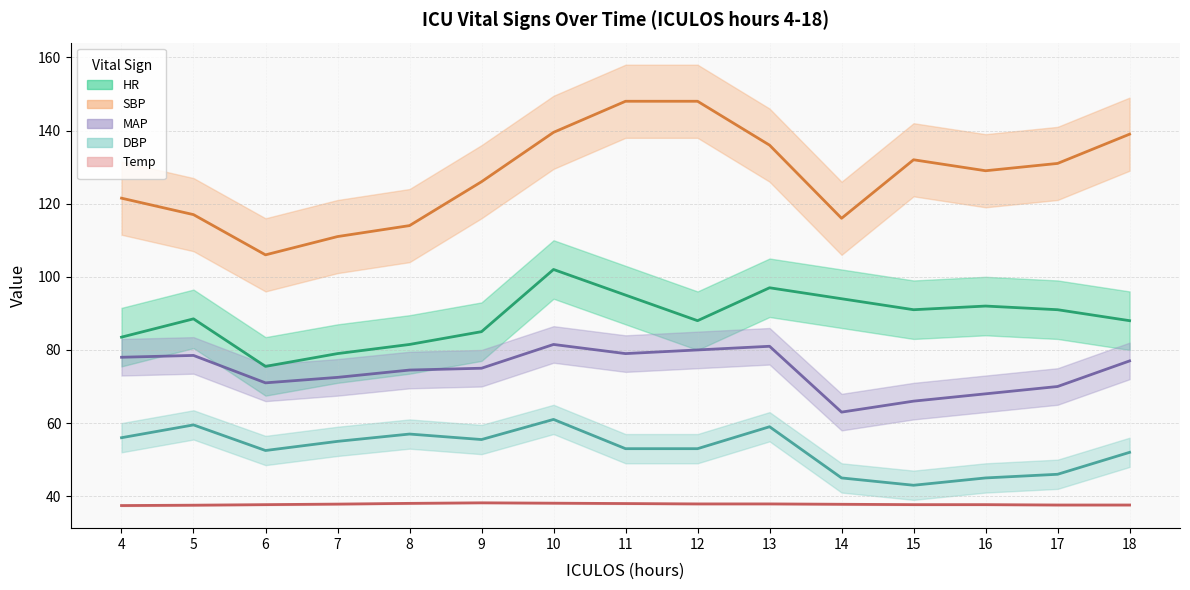

Which series has the largest total across all categories?

SBP